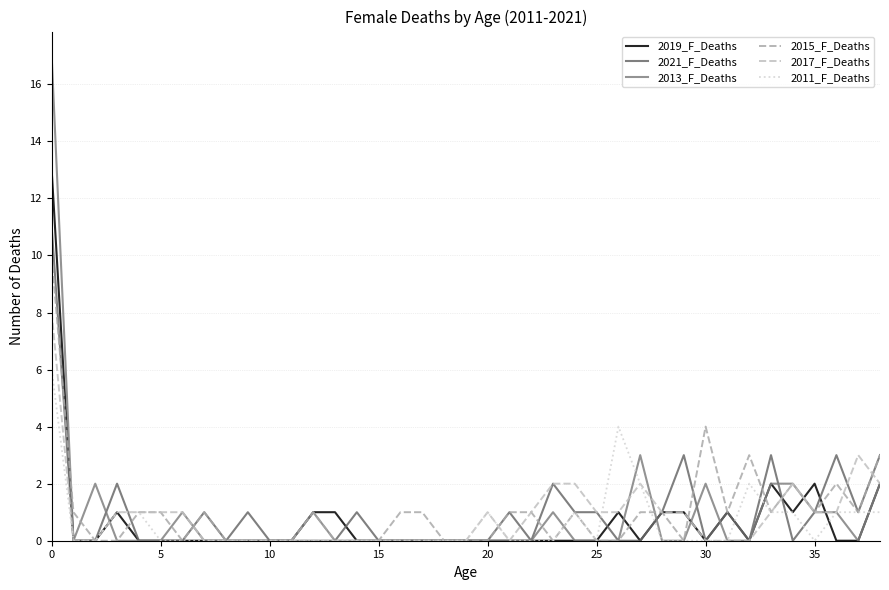

Where is the first local maximum for 2013_F_Deaths?

10